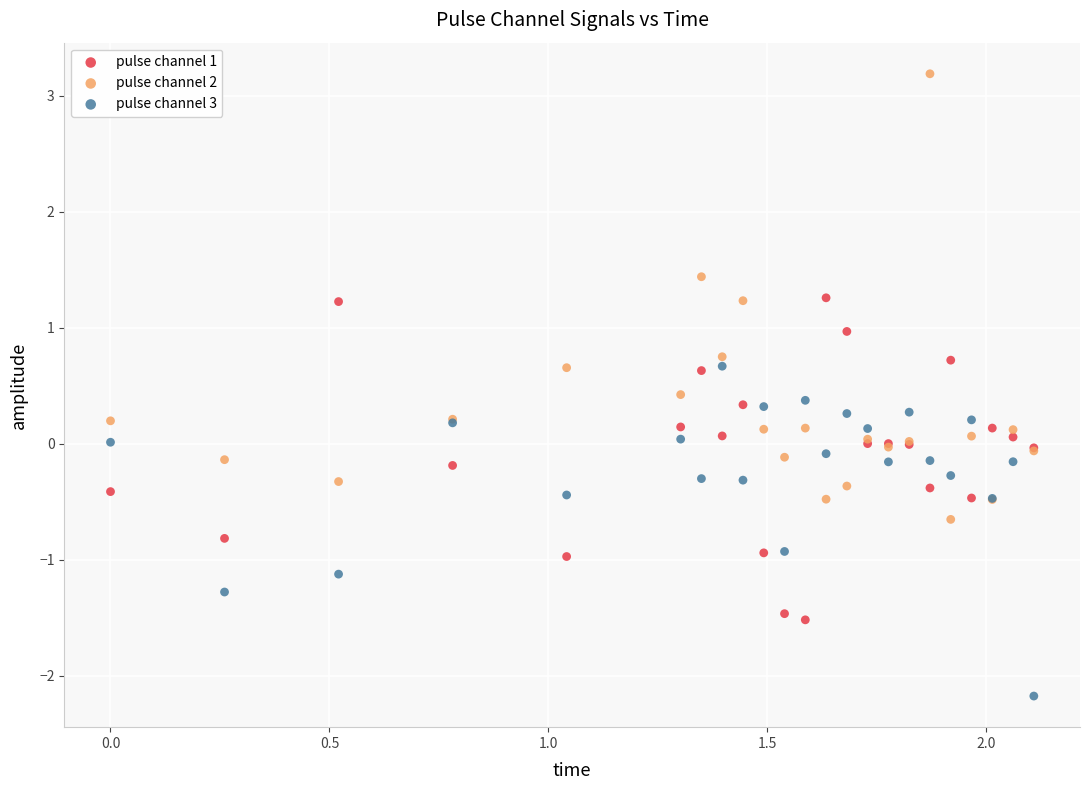

What are all the series names shown in the legend?

pulse channel 1, pulse channel 2, pulse channel 3